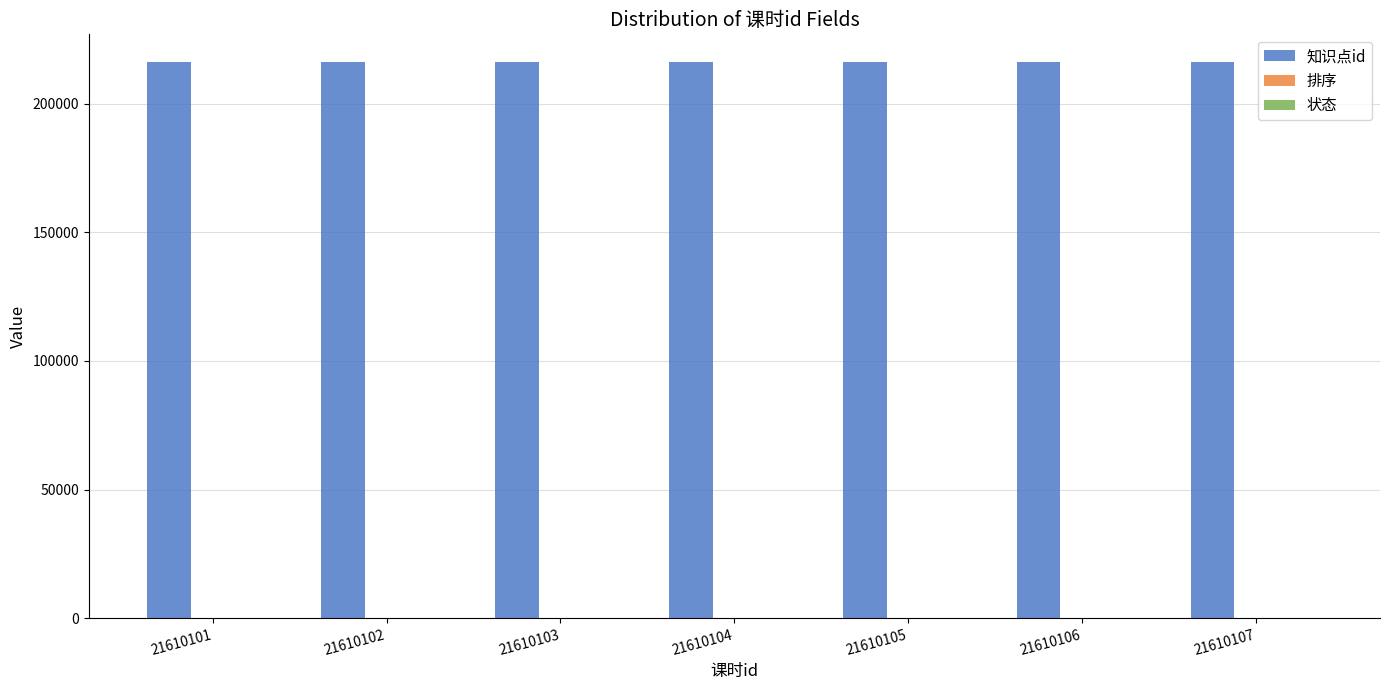

What is the sum of the 知识点id values at 21610105 and 21610101?

432202